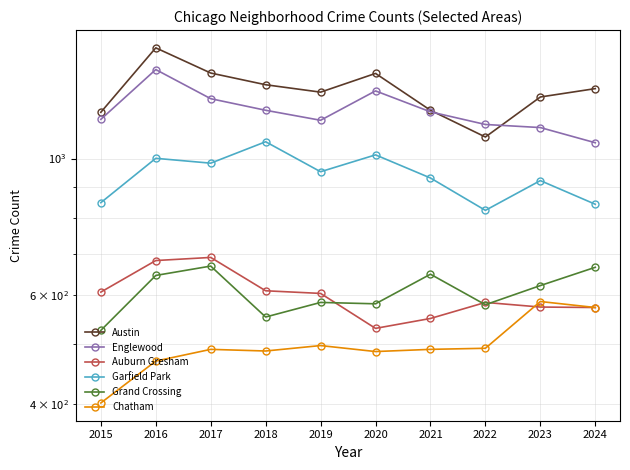

Is it true that Garfield Park equals 211 at 2016?

False